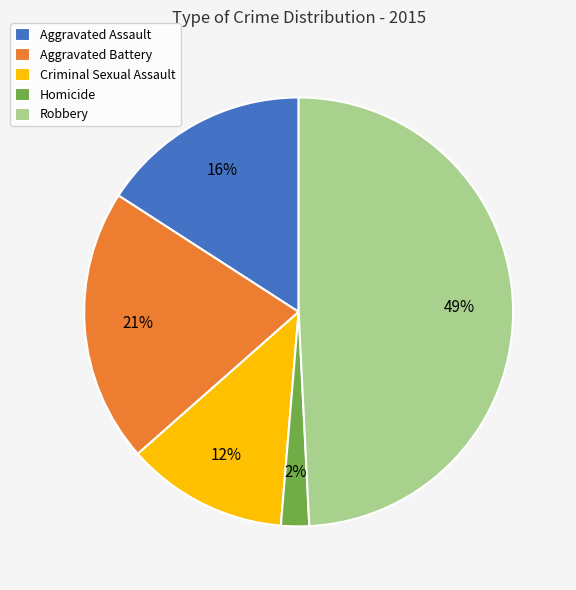

To the nearest percent, what portion does Aggravated Assault represent?

16%